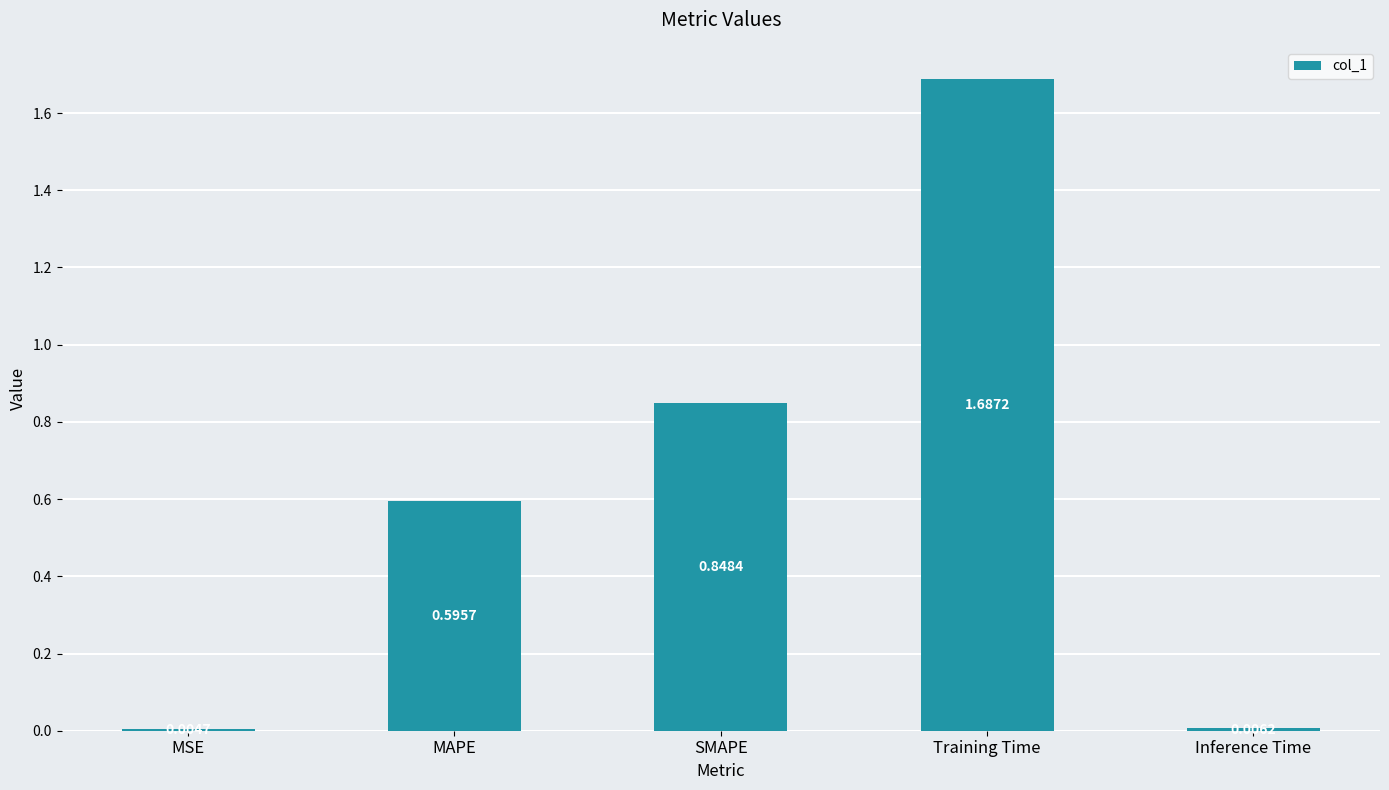

What is the sum of all values?

3.1